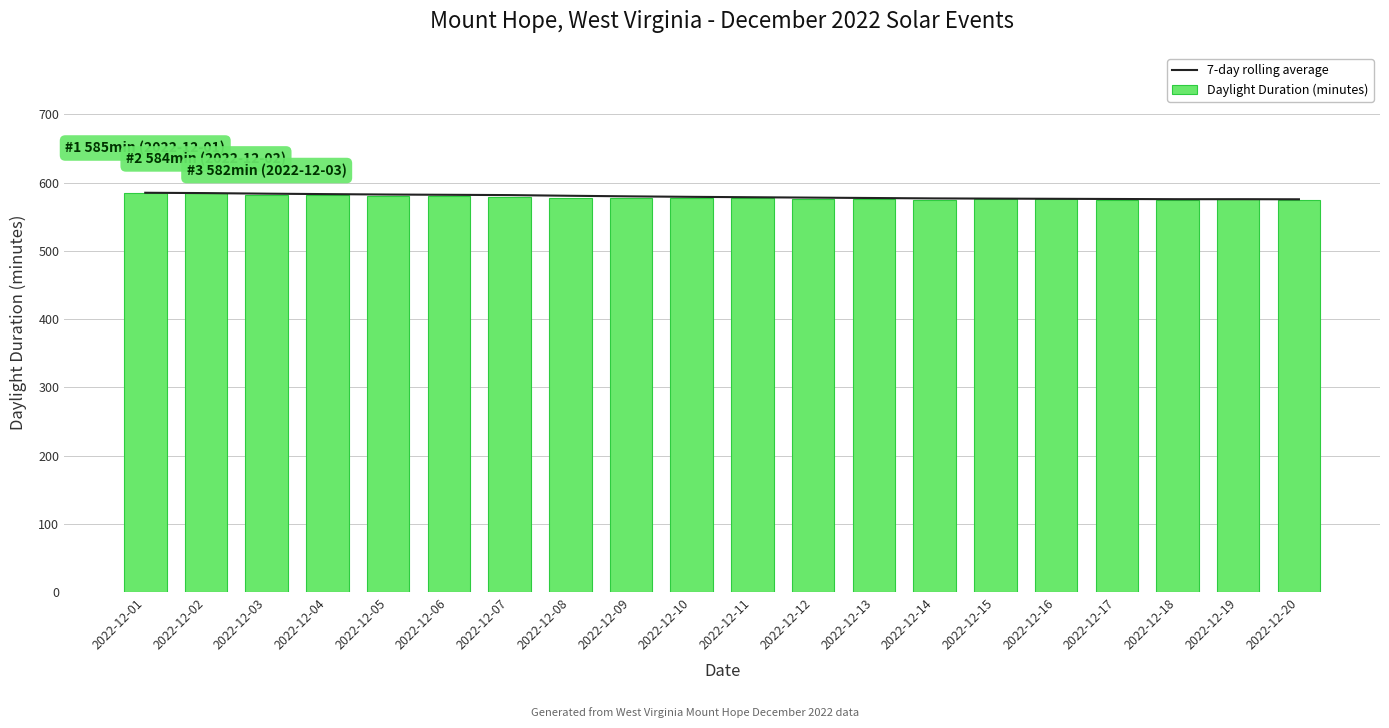

How many data points in 7-day rolling average are above 579?

9